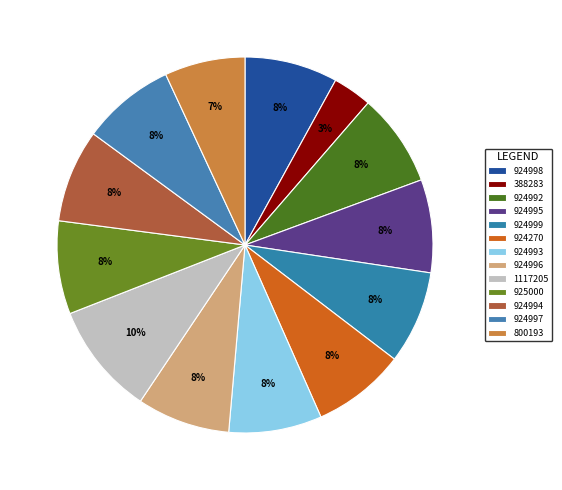

Count the number of slices in the pie.

13